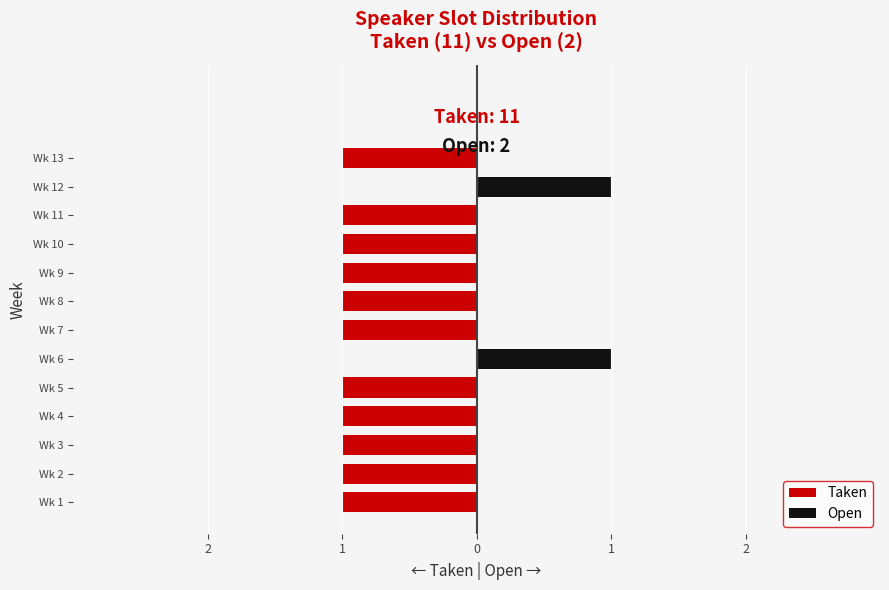

At which label is Open closest to 0?

2